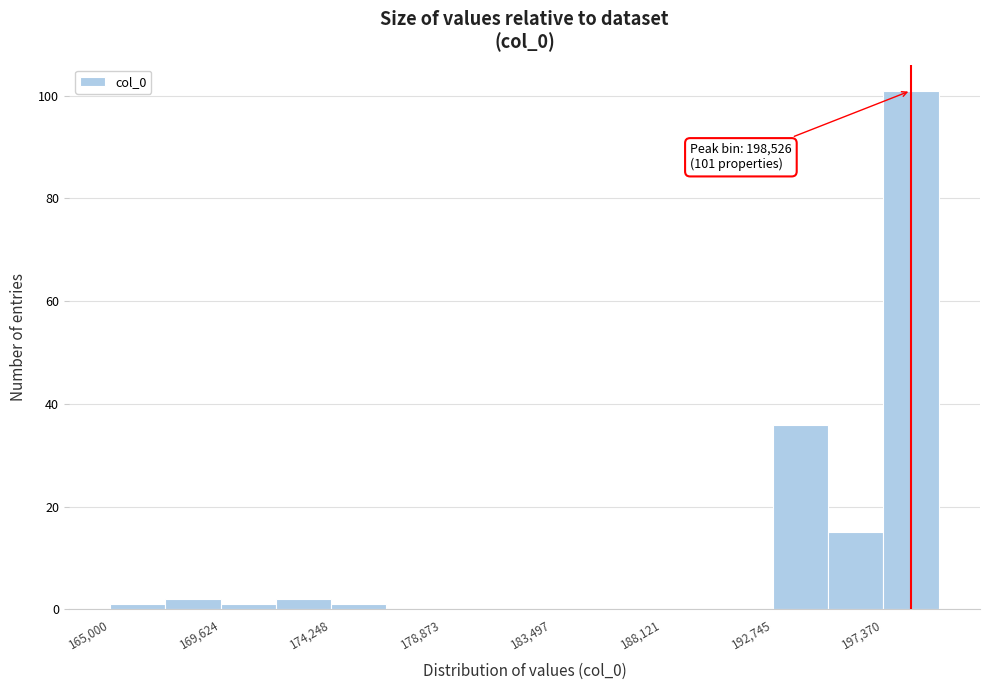

Over which range of the x-axis is the bar tallest?

197500 to 199500